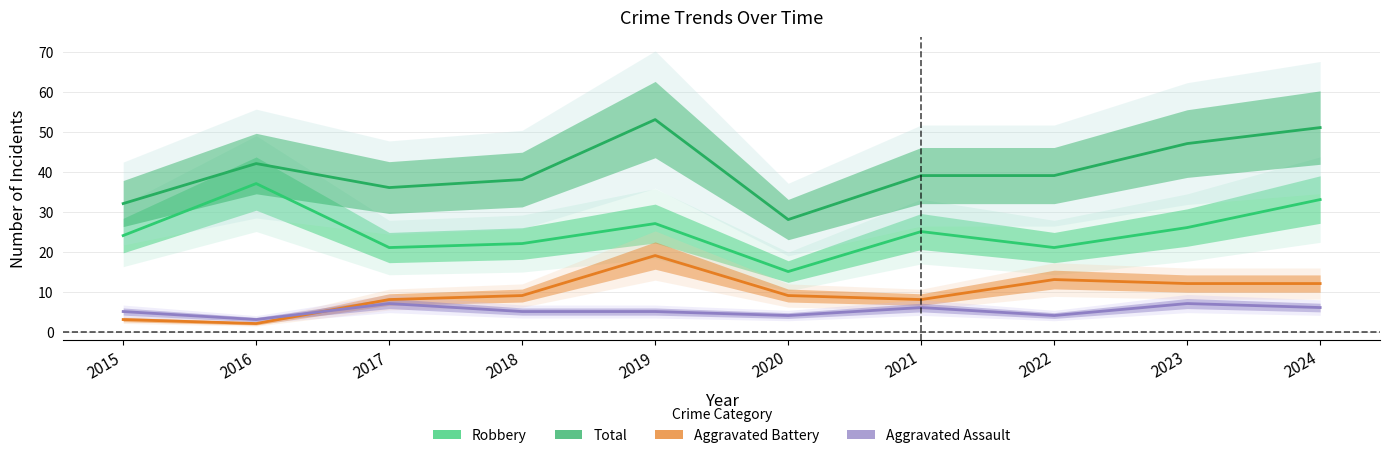

What is the value of the Aggravated Assault point at the 7th from the left?

6